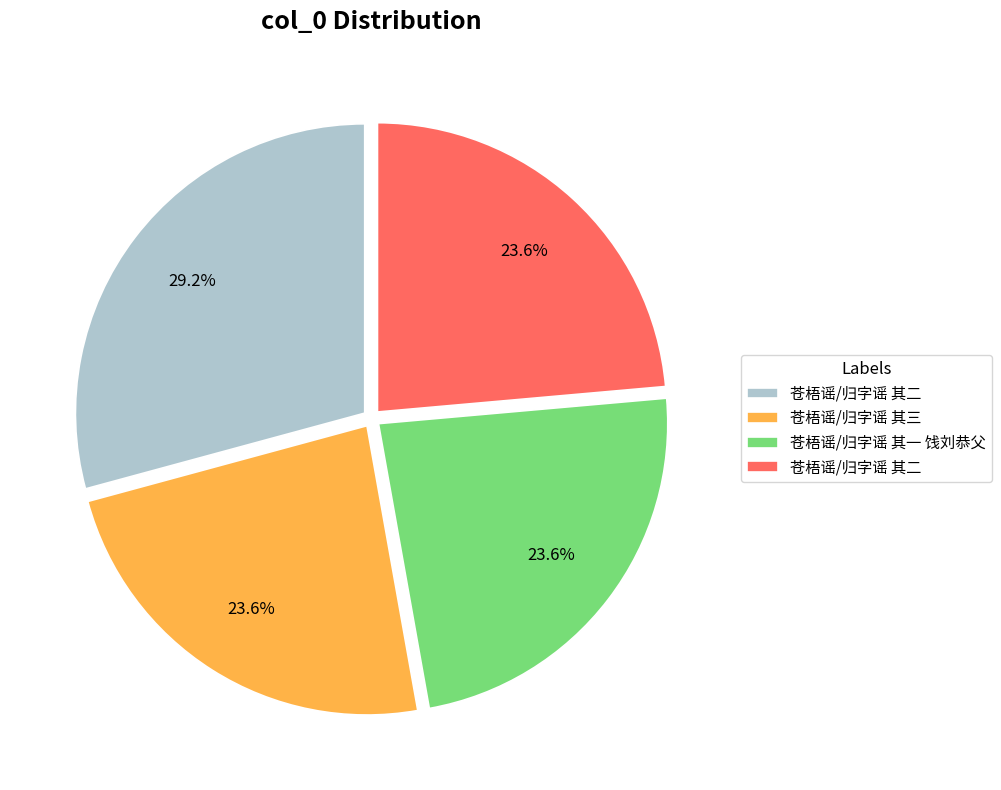

Does any single category account for the majority?

No